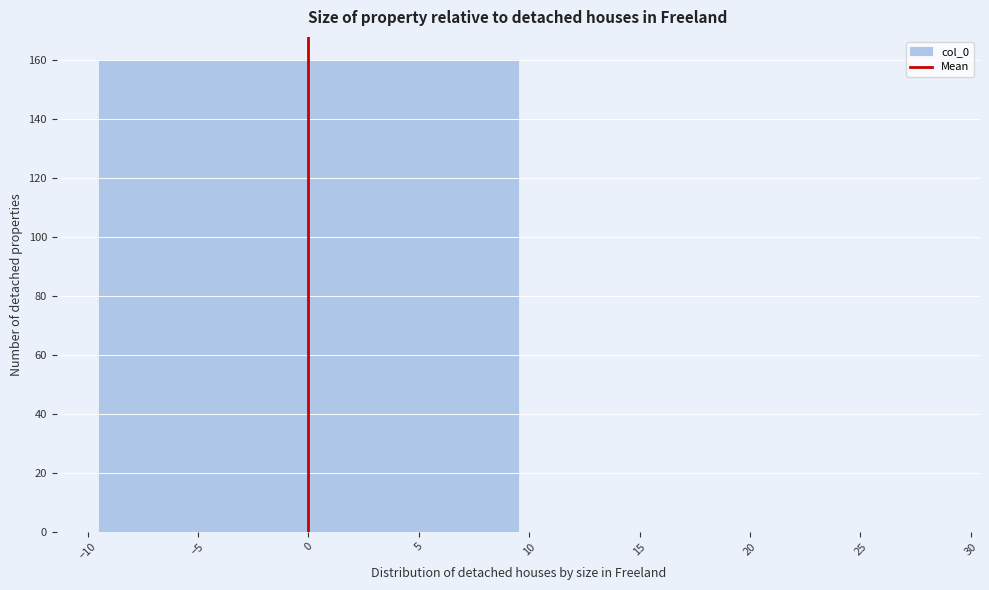

Reading left to right, transcribe this chart: for each bar, give the range it covers on the x-axis and its height. The values are not printed on the chart, so give them approximately, as read against the axis.

-9.5 to 9.5: 160
9.5 to 28.5: 0